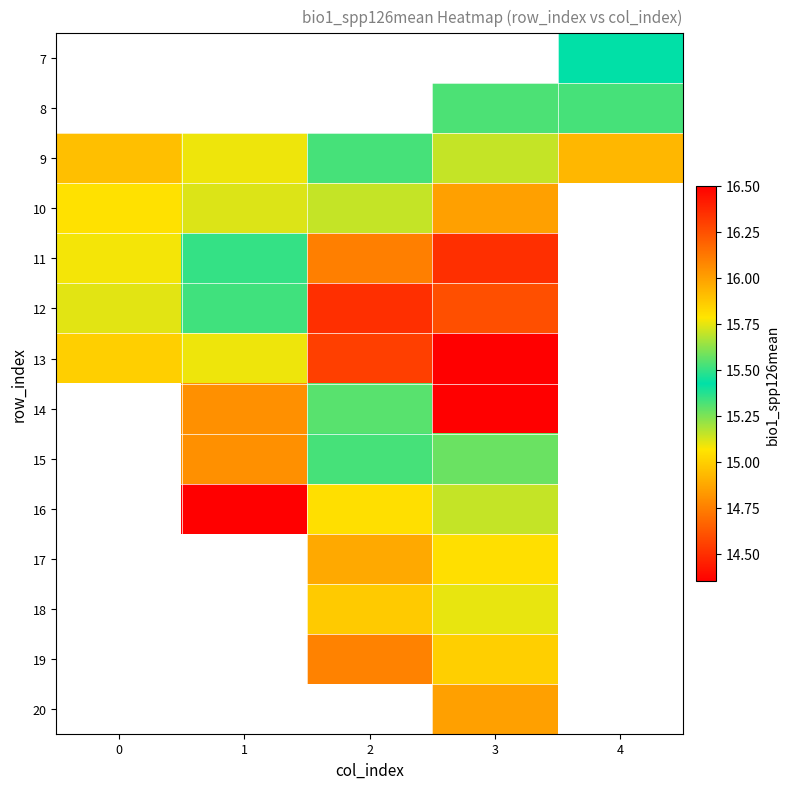

Rank the series at 3 from highest to lowest value.

7, 20, 19, 18, 15, 8, 9, 16, 17, 10, 12, 11, 13, 14